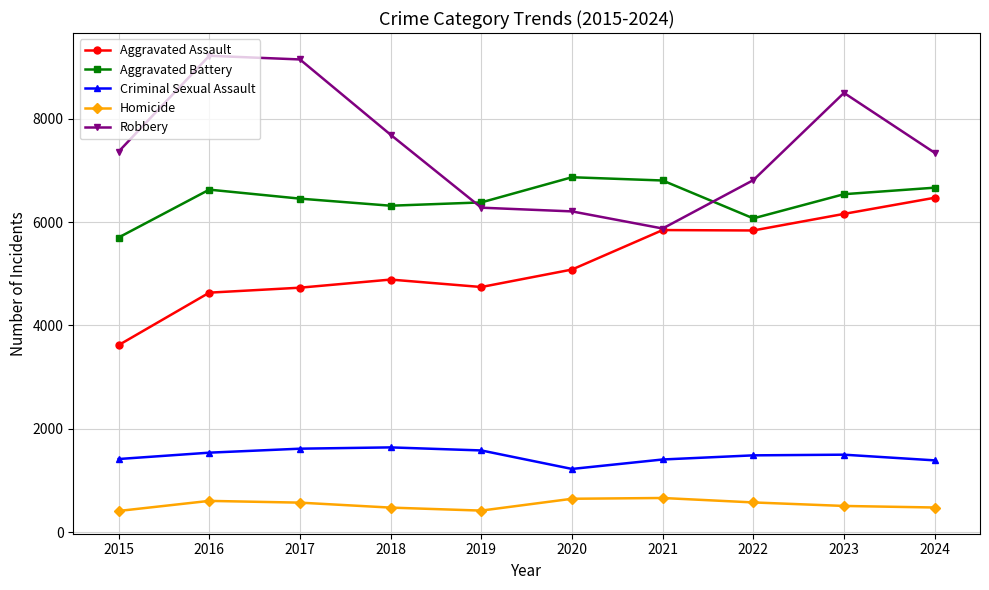

Is the value of Aggravated Battery at 2021 greater than the value of Aggravated Assault at 2018?

Yes